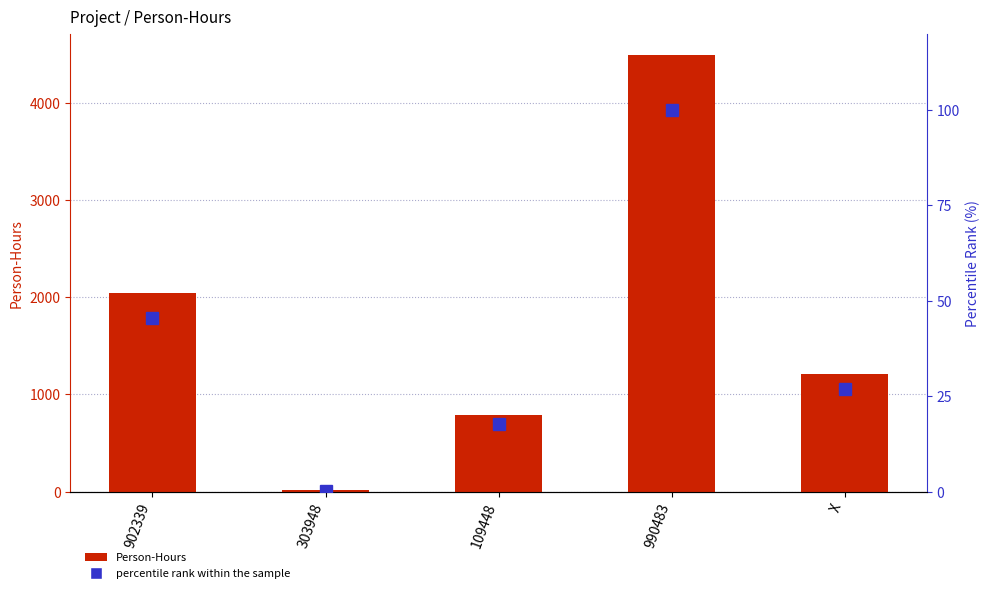

Reading left to right, extract all data points from this chart.

Person-Hours: 902339=2045.0	303948=12.0	109448=793.0	990483=4490.0	X=1209.0
percentile rank within the sample: 902339=45.5	303948=0.3	109448=17.7	990483=100.0	X=26.9